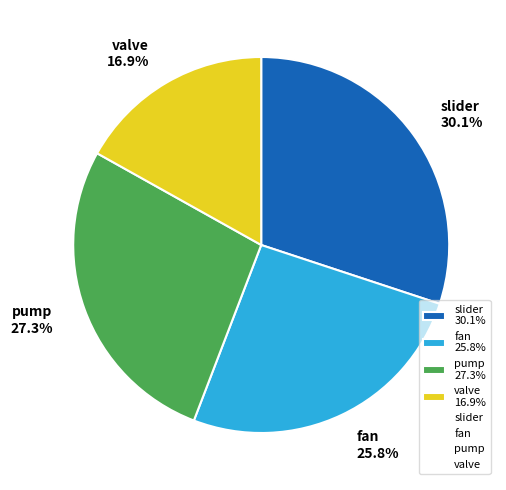

What percentage is NOT represented by fan?

74.2%